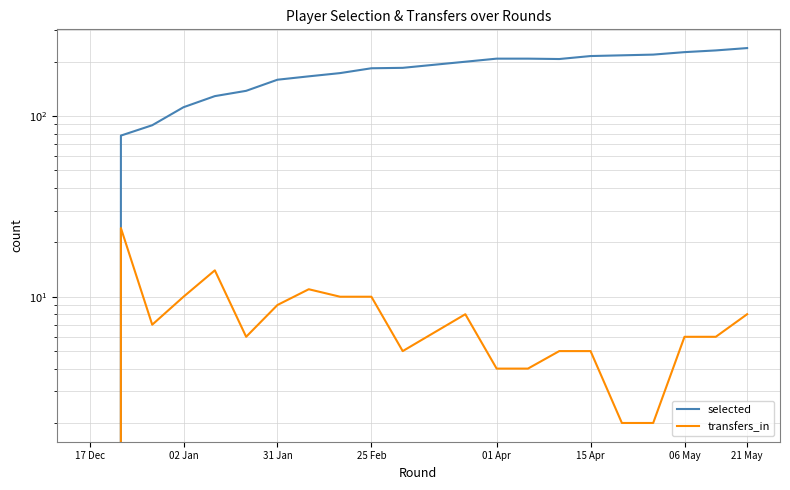

Count the number of data series in this chart.

2